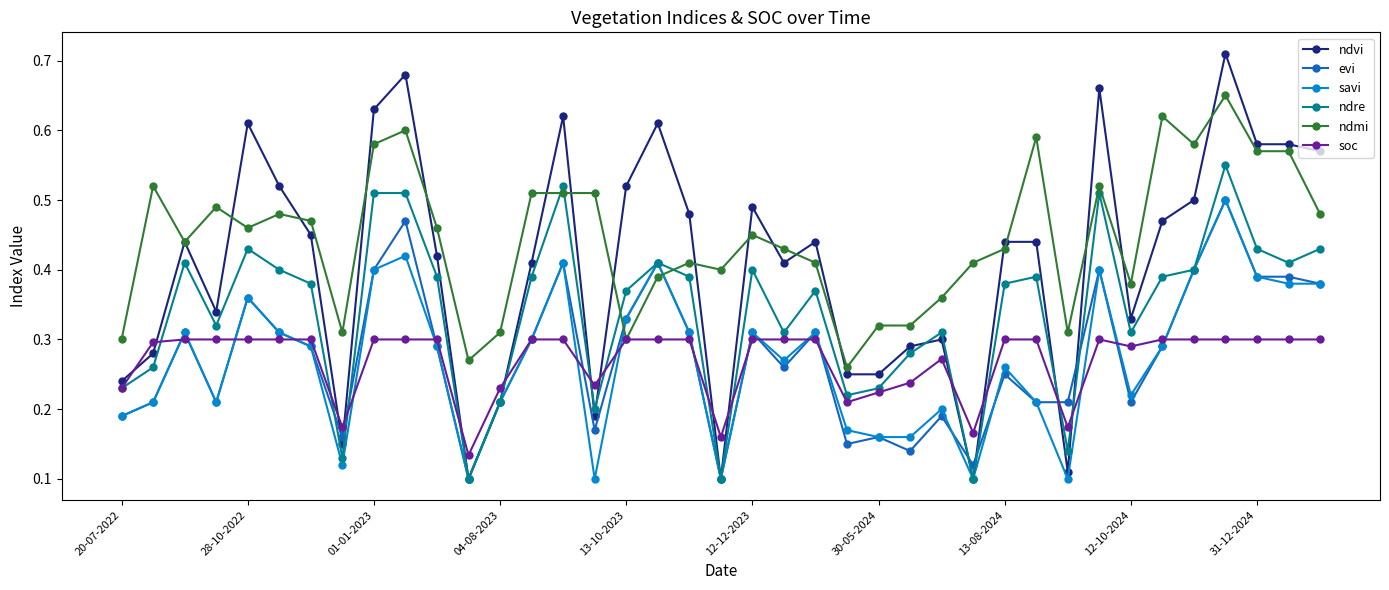

Which series has the largest range (max minus min)?

ndvi